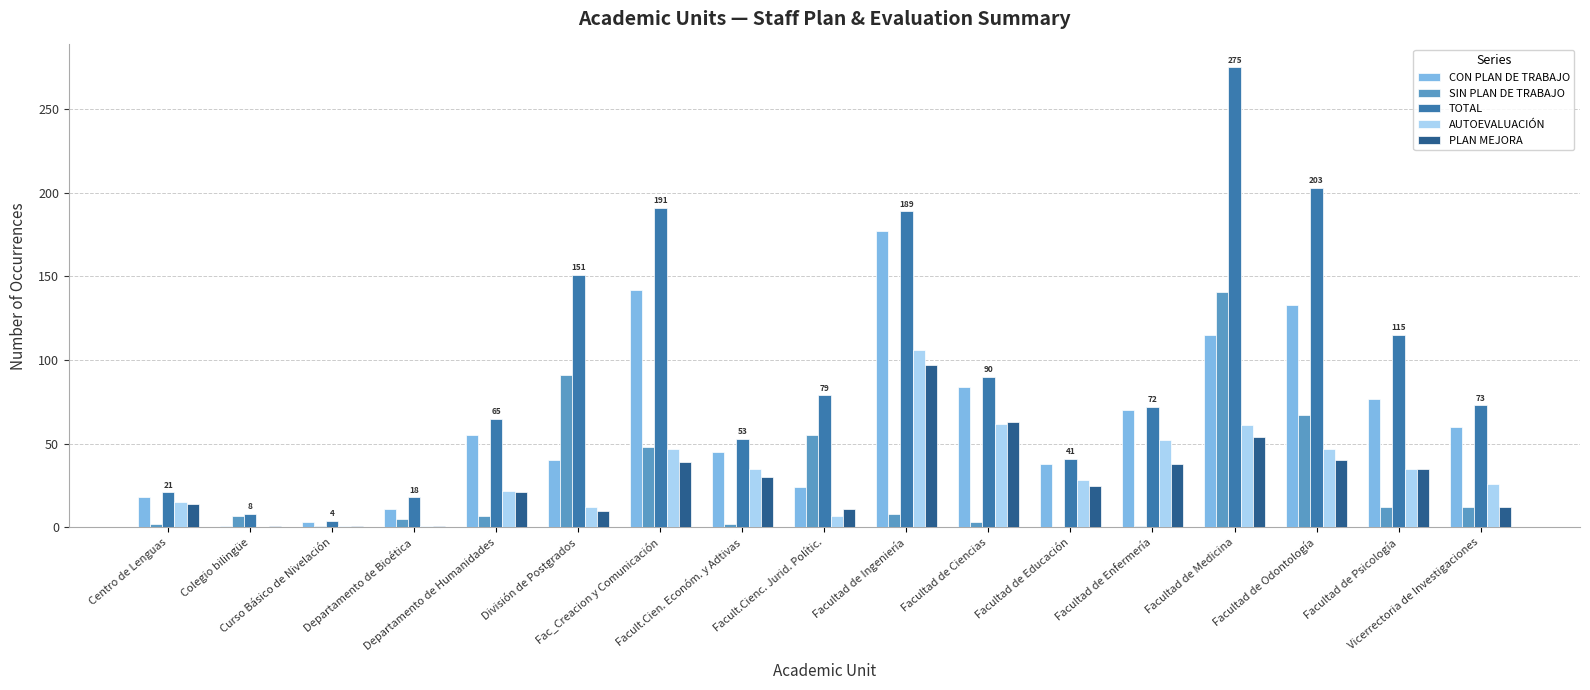

Are the bars horizontal?

No